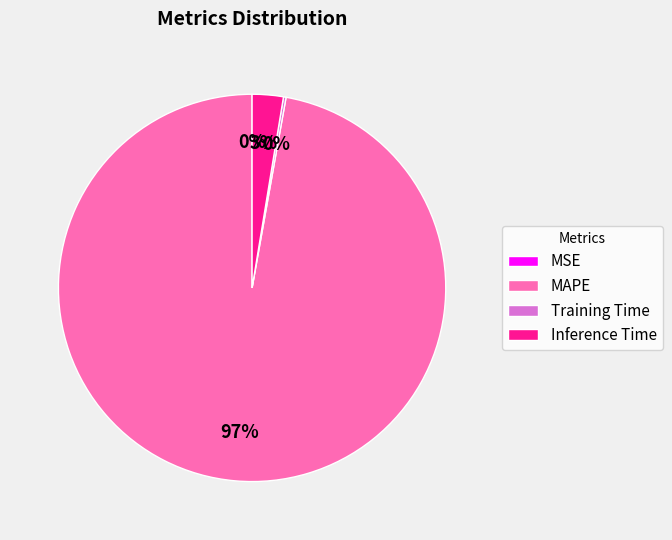

Which slice represents more than half of the pie?

MAPE